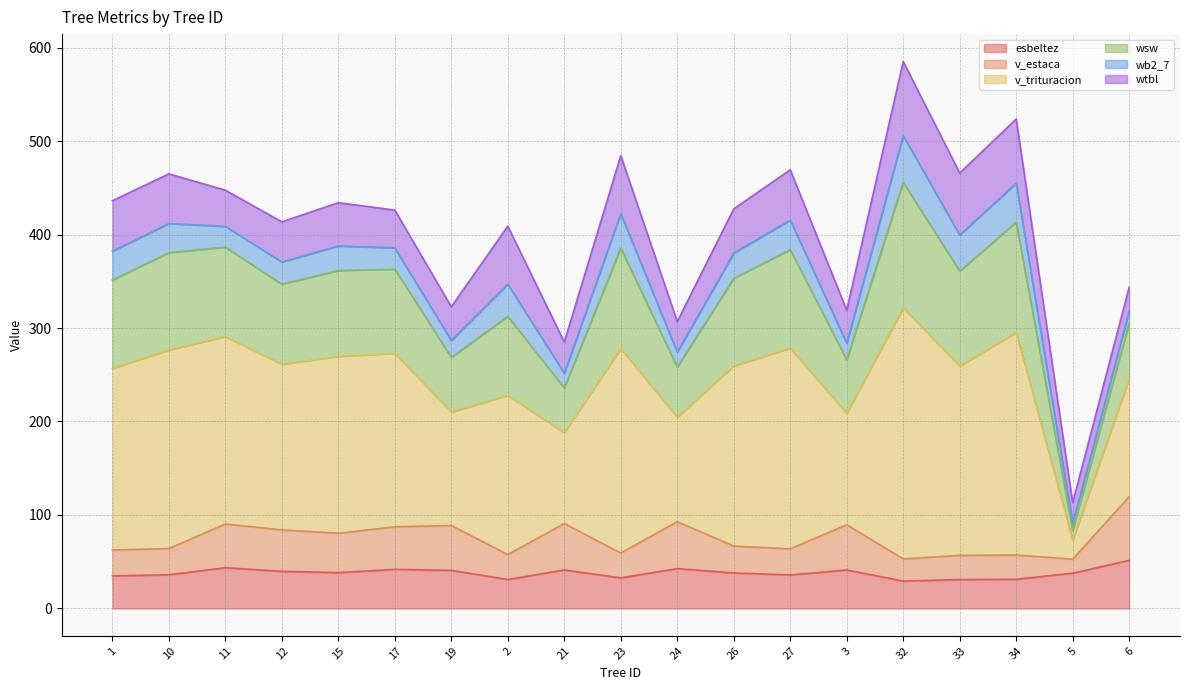

What is the total value across all series at 27?

469.2